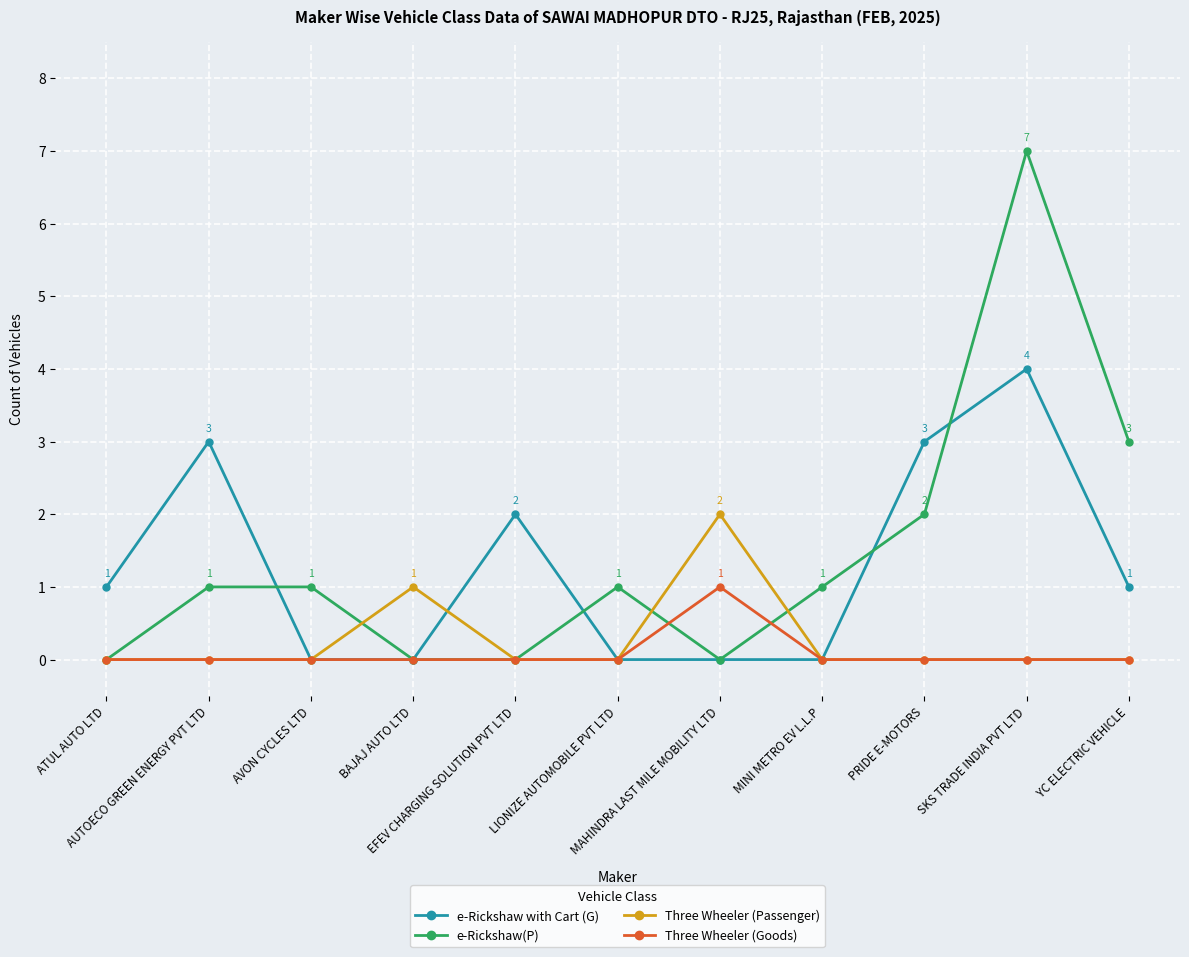

What is the total value across all series at AUTOECO GREEN ENERGY PVT LTD?

4